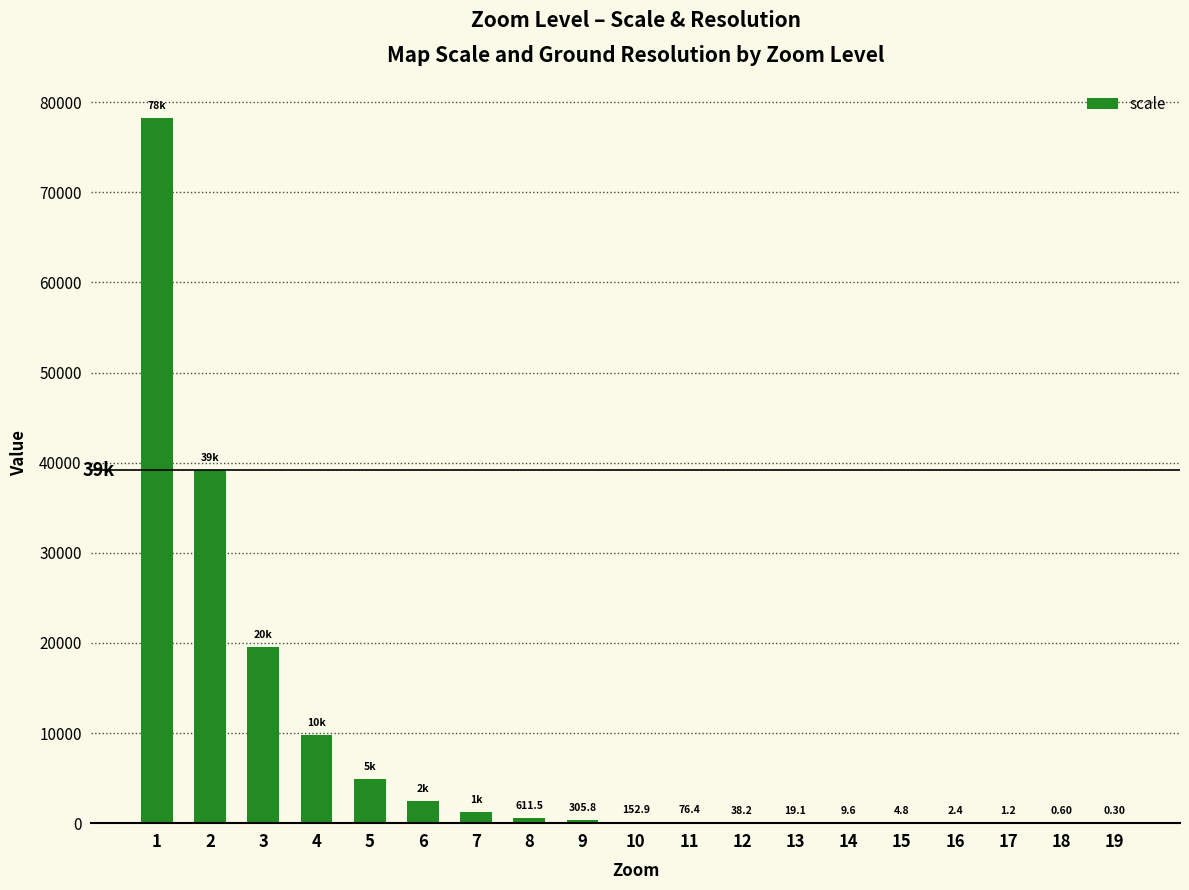

Is it true that the value at 14 is 9.6?

True